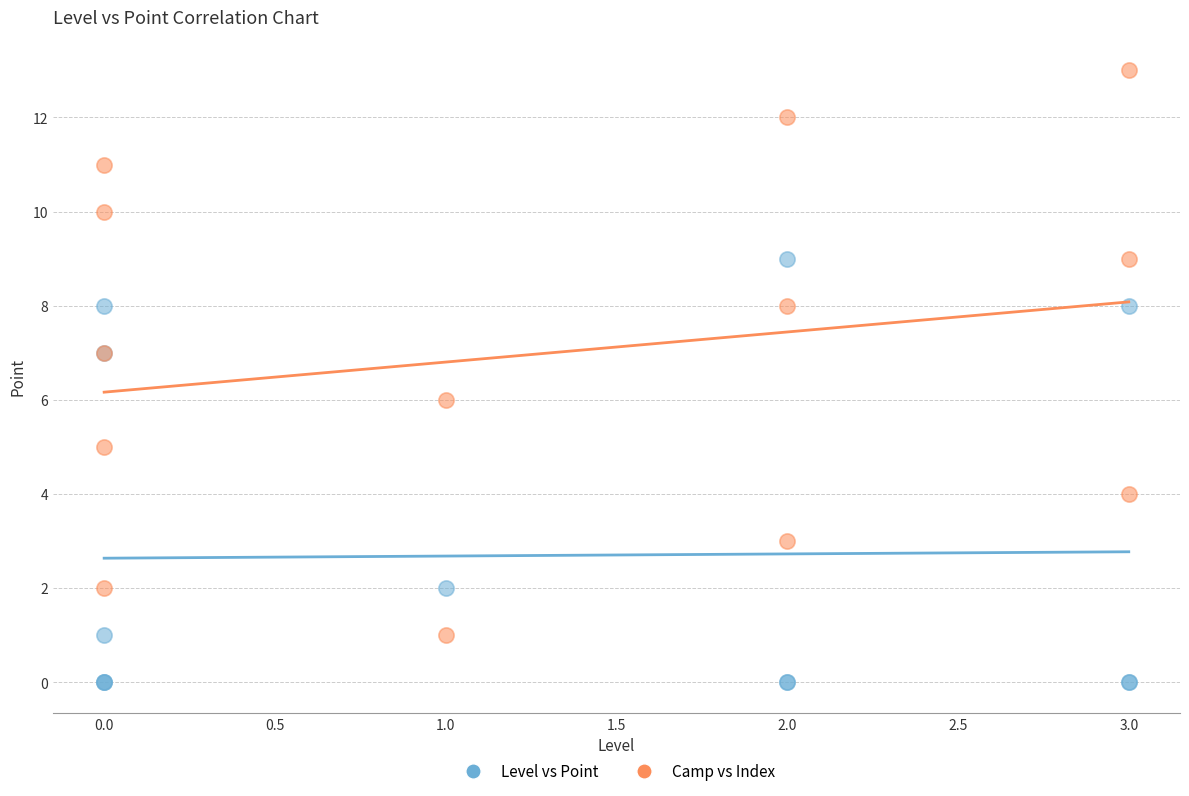

Which series contains the highest Y value?

Camp vs Index